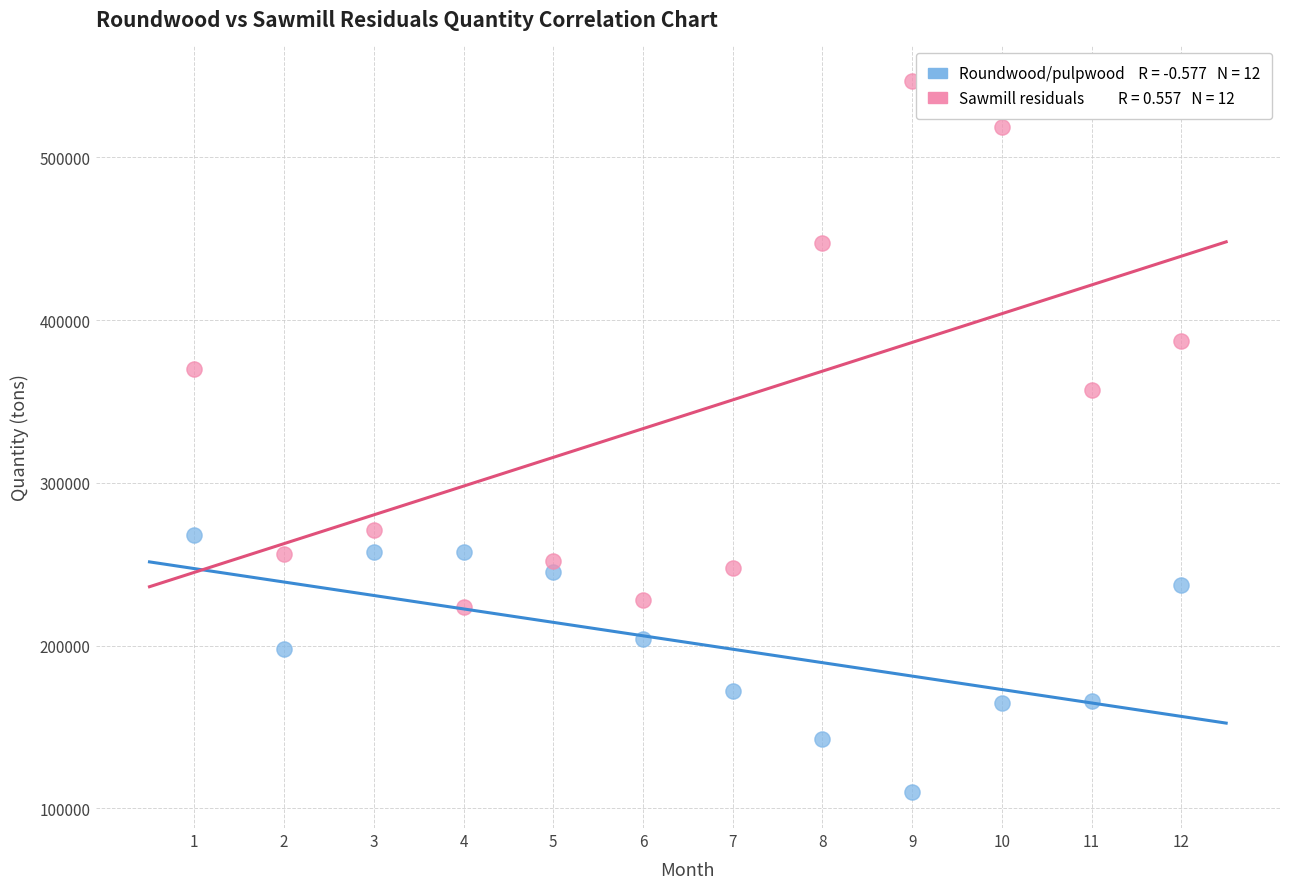

Across all data points, what is the range of Y values (max minus min)?

437151